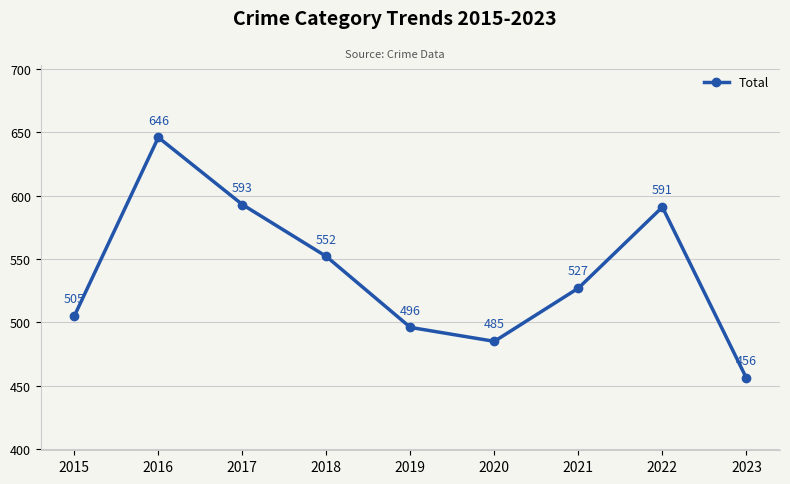

Reading left to right, list all the values displayed in this chart.

2015=505	2016=646	2017=593	2018=552	2019=496	2020=485	2021=527	2022=591	2023=456